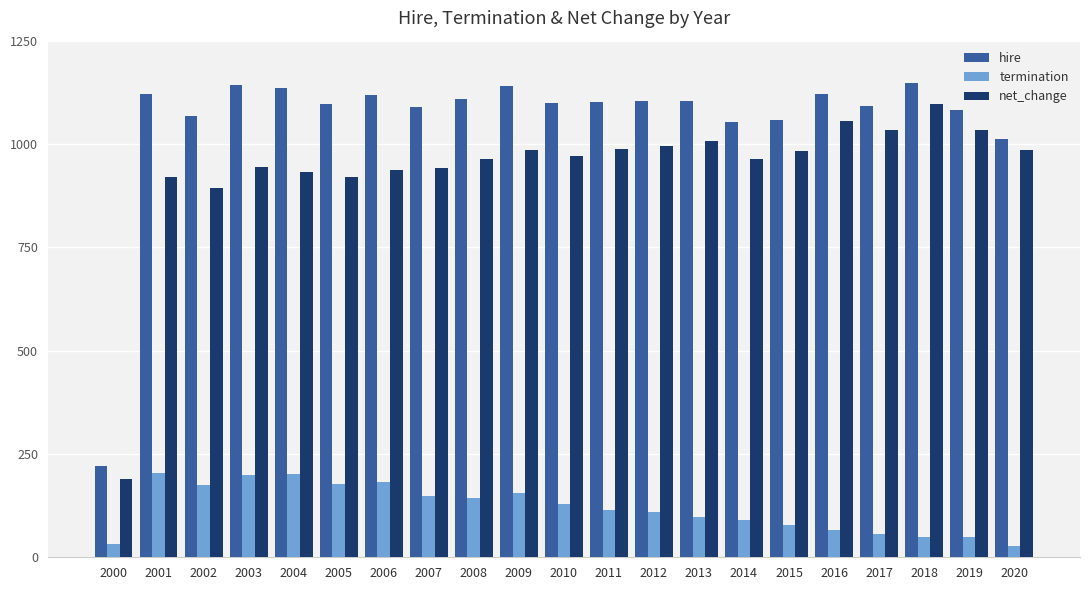

What is the value of the termination bar at the 10th from the left?

155